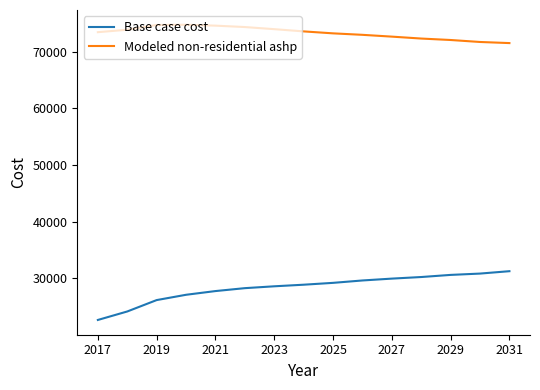

What is the difference between the maximum and minimum values in the Base case cost series?

8604.4